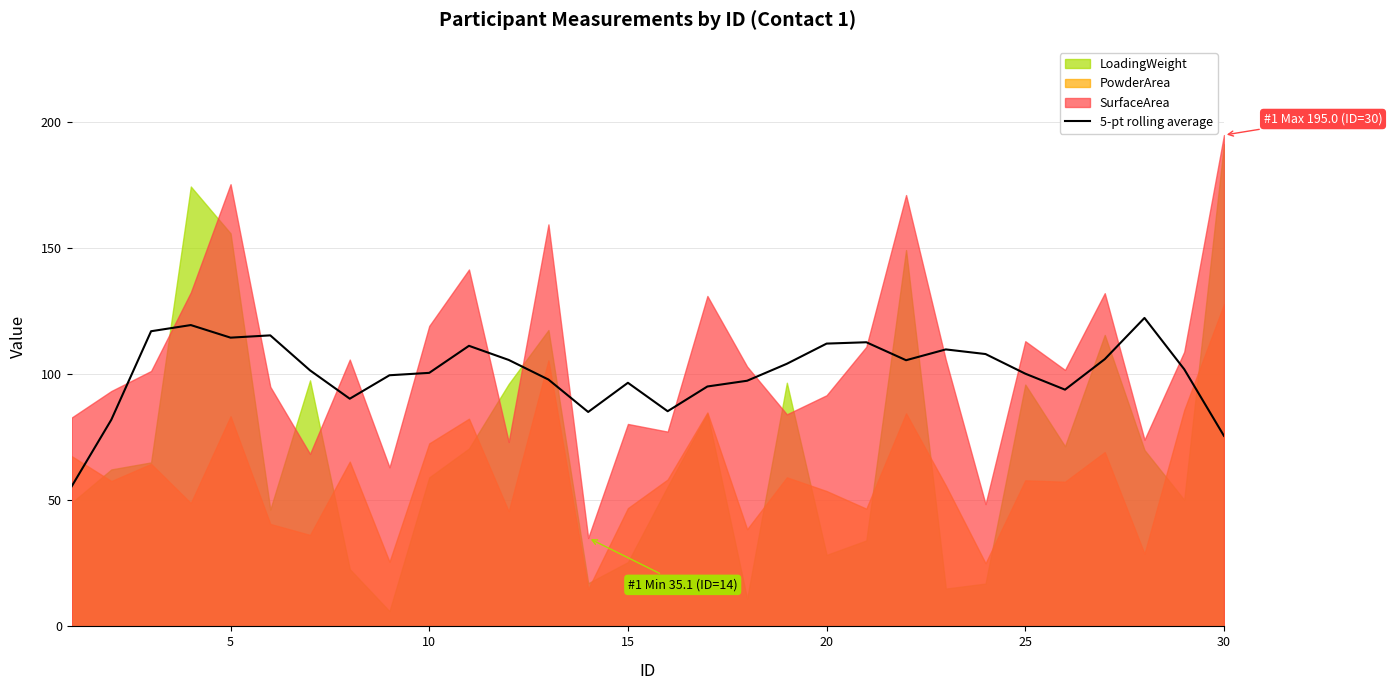

The 5-pt rolling average series shows 112.2 at 20. True or false?

True